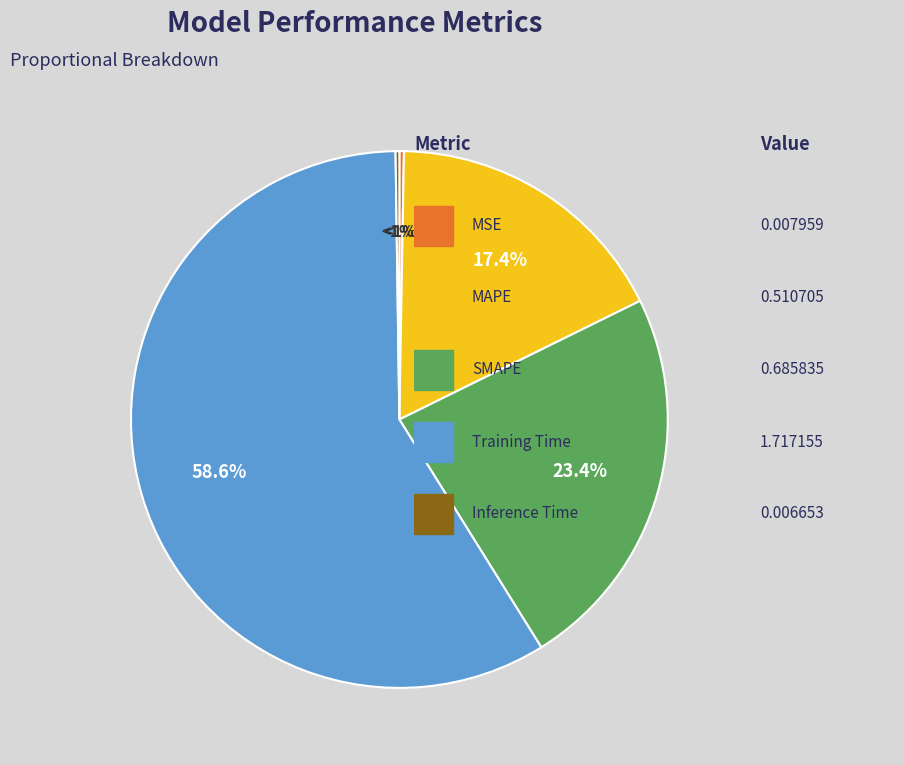

Rank the categories by value from lowest to highest.

Inference Time, MSE, MAPE, SMAPE, Training Time